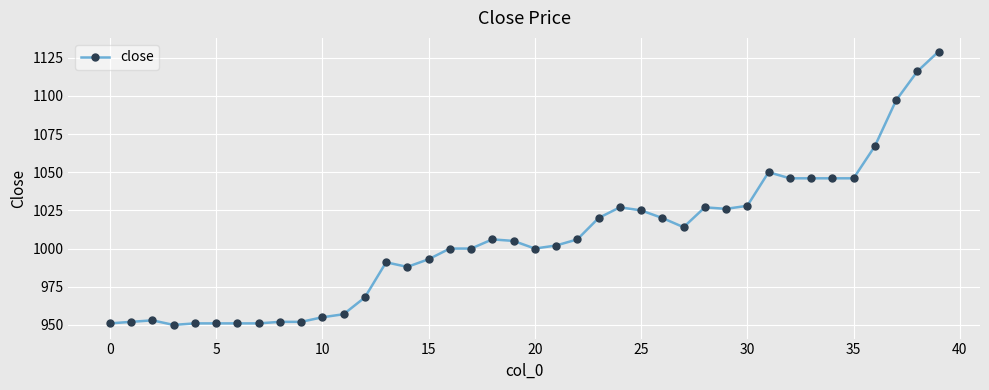

What is the minimum value shown in the chart?

950